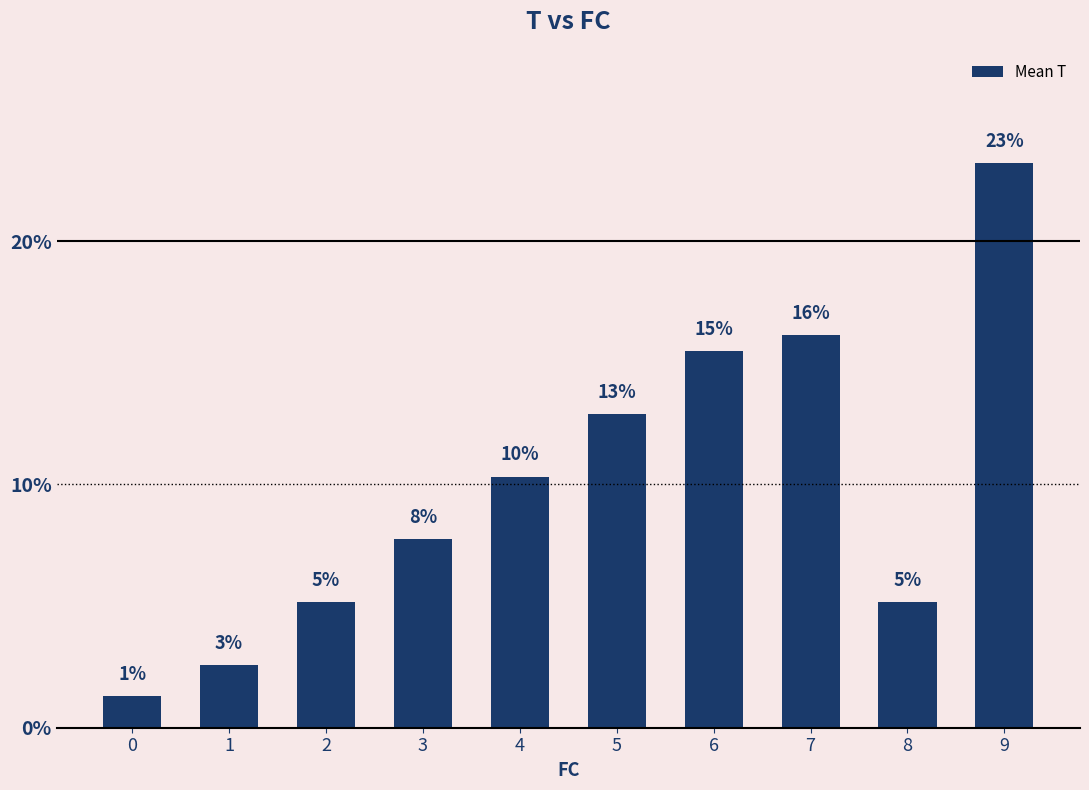

Are the bars horizontal?

No